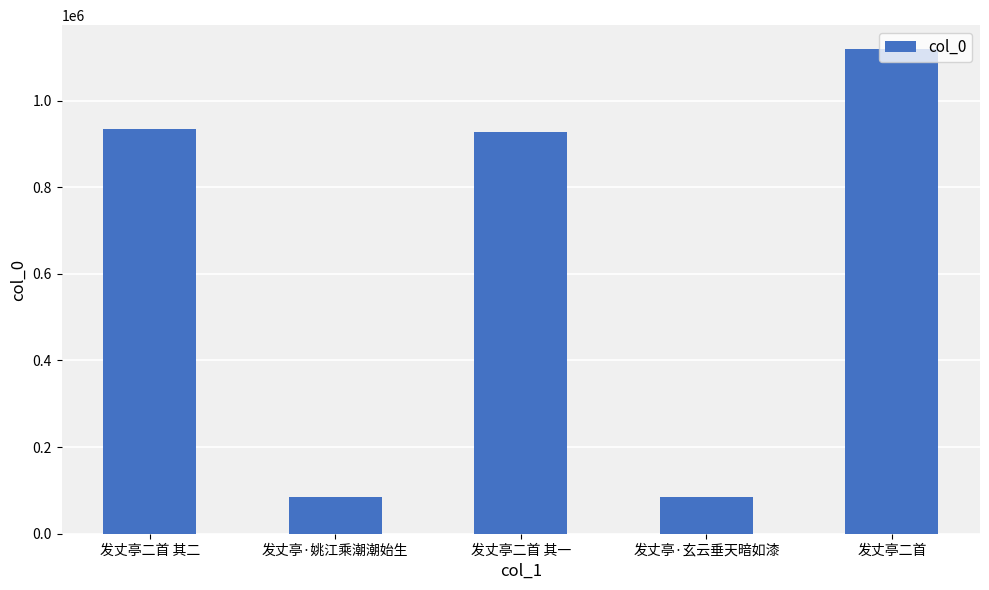

What is the minimum value shown in the chart?

84777